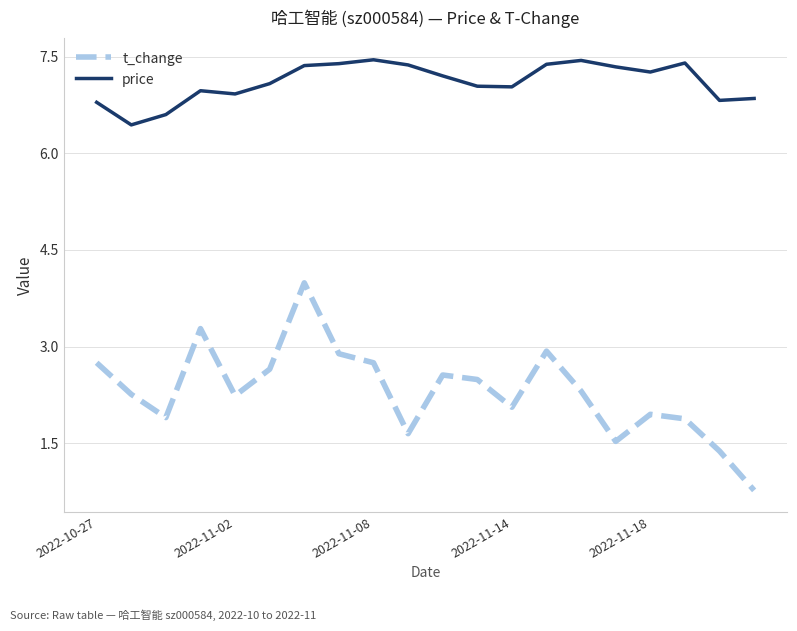

Which series has the largest total across all categories?

price